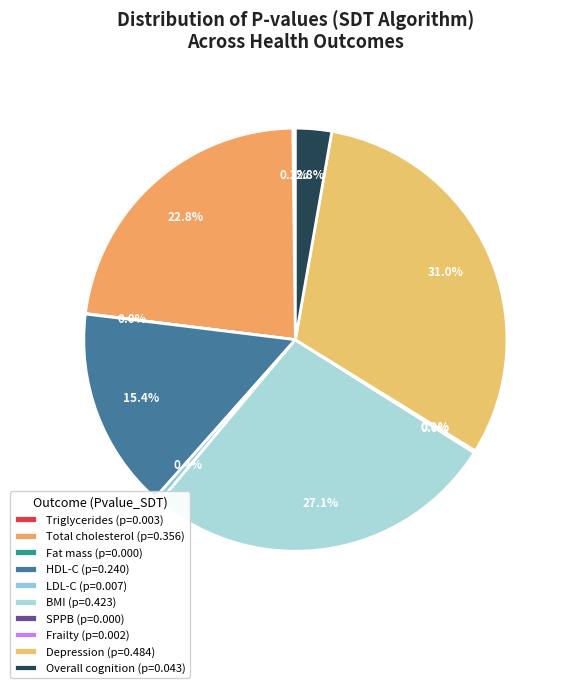

Count the number of slices in the pie.

10